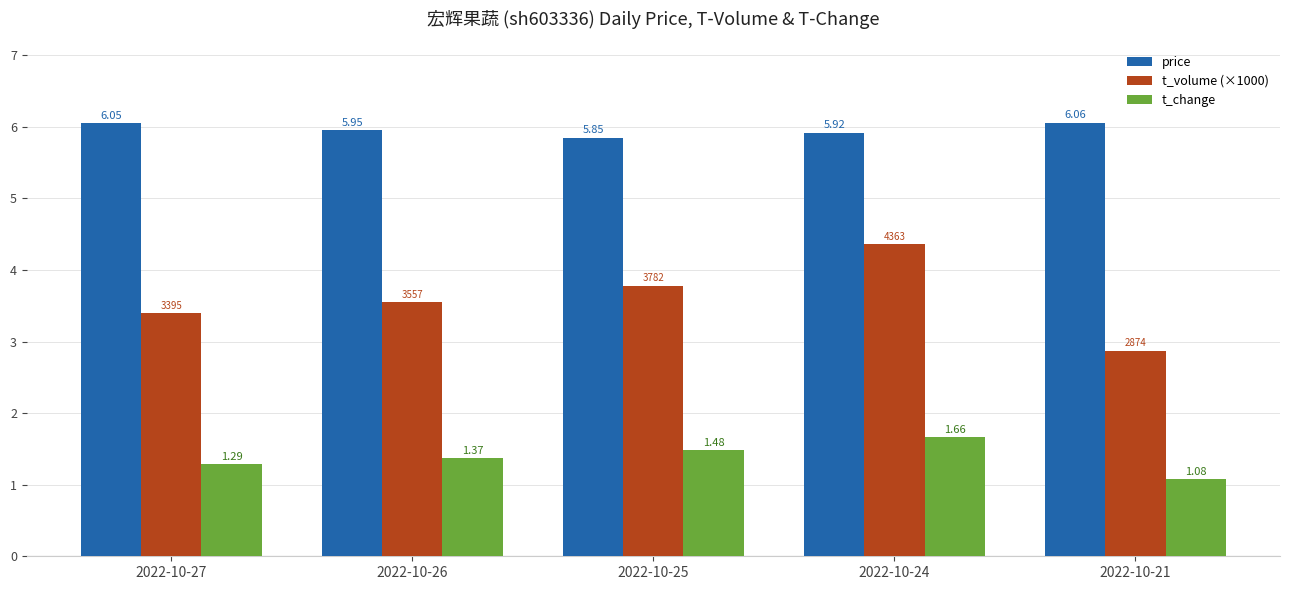

Rank the categories by t_change value from lowest to highest.

2022-10-21, 2022-10-27, 2022-10-26, 2022-10-25, 2022-10-24